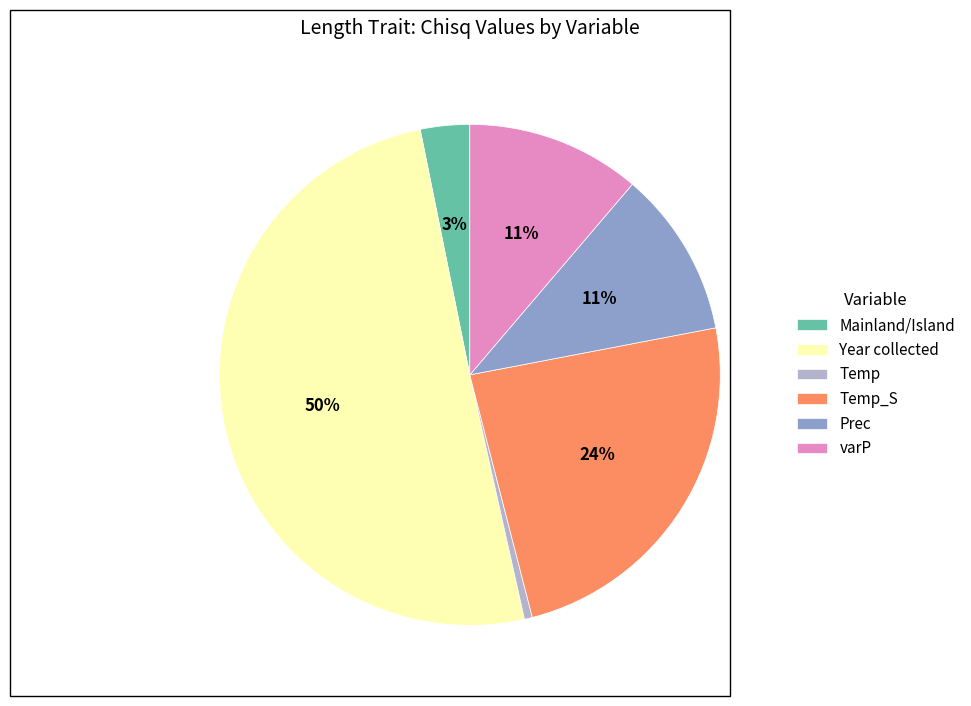

Is the sum of Prec and Mainland/Island greater than half?

No